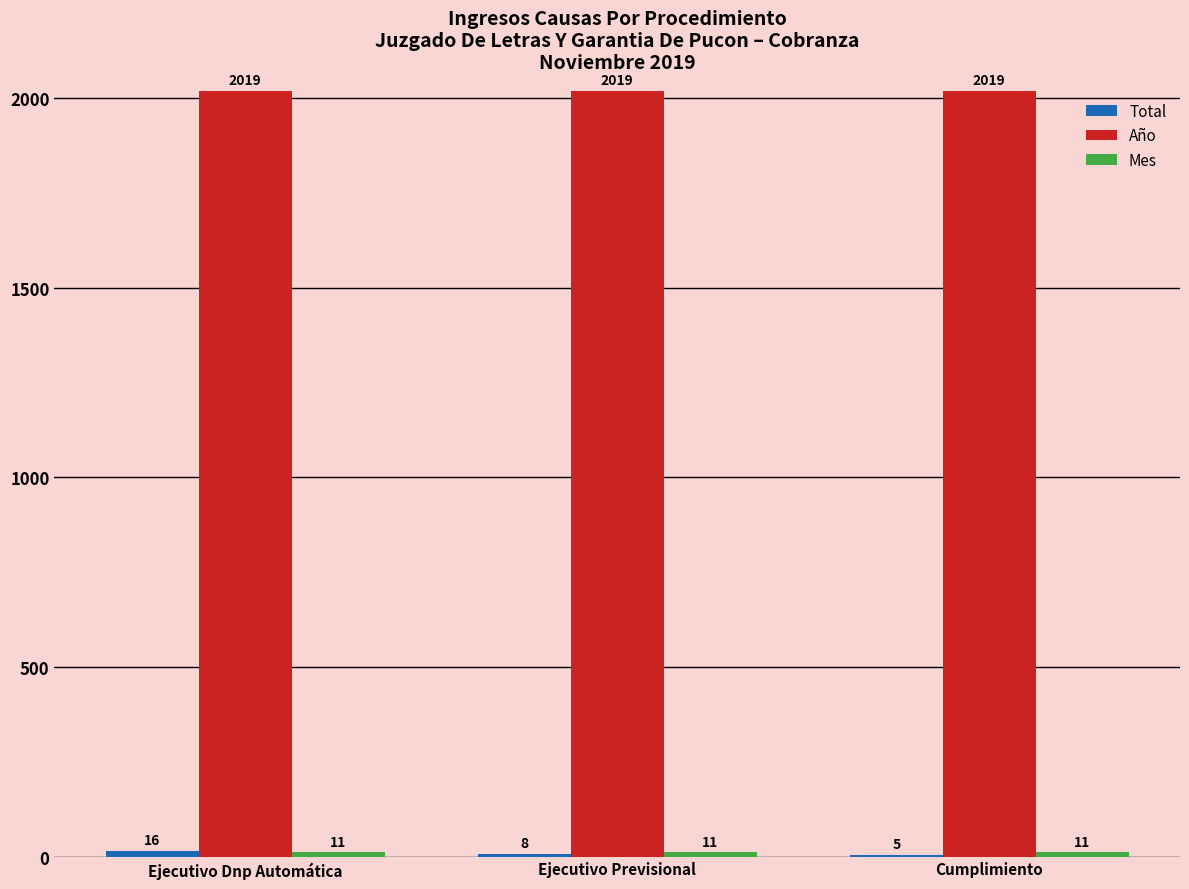

What is the sum of the Año values at Ejecutivo Dnp Automática and Cumplimiento?

4038